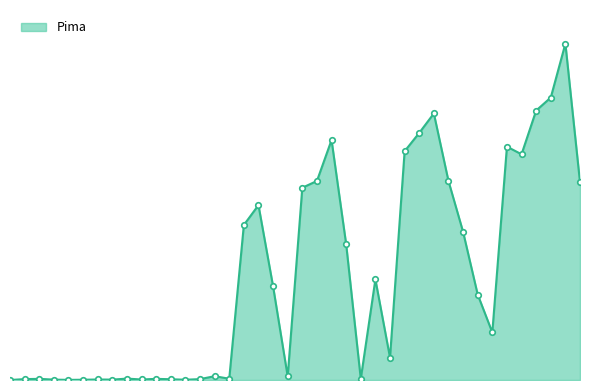

What is the difference between the maximum and minimum values?

2645